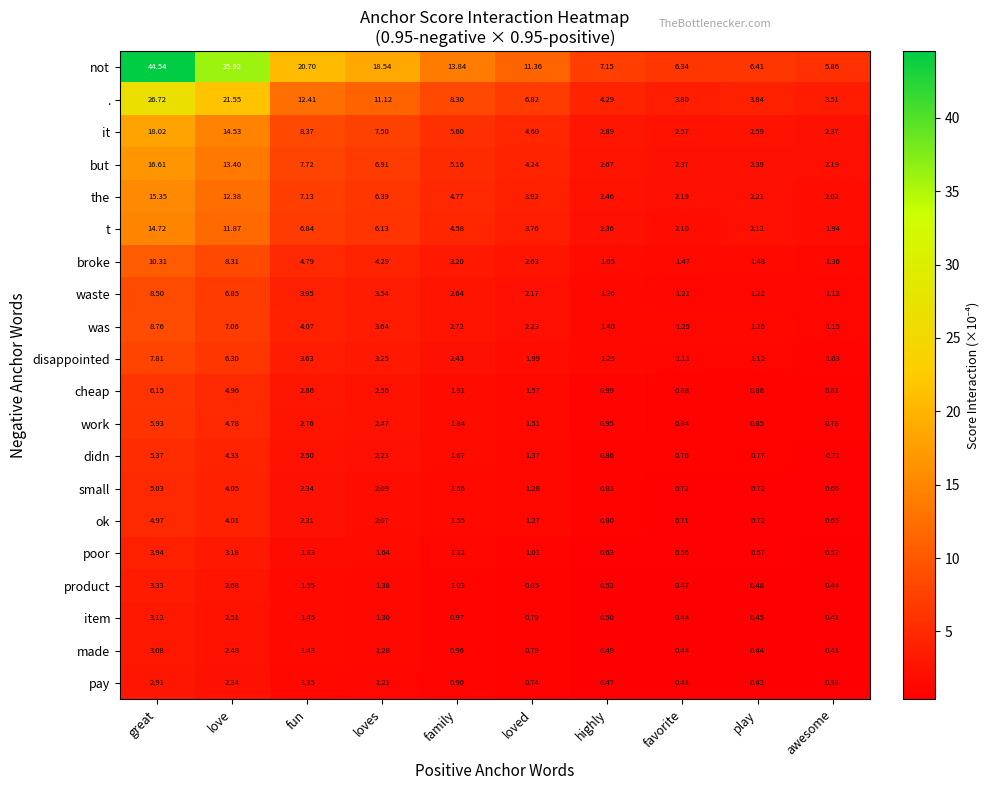

How many categories are shown in the chart?

10